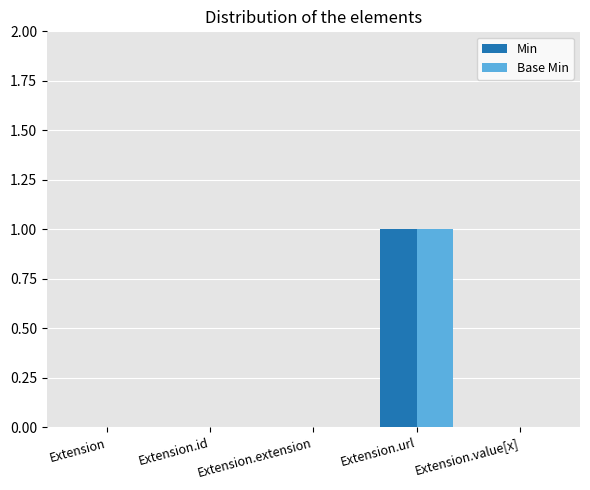

Which category has the highest value in the Min series?

Extension.url